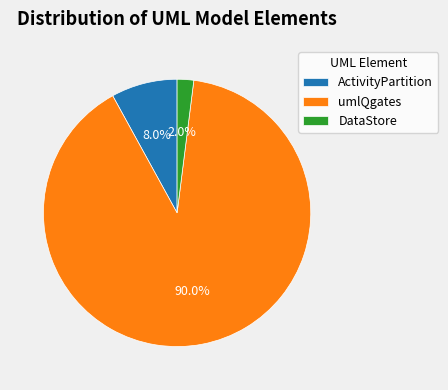

Does umlQgates represent more than half of the total?

Yes